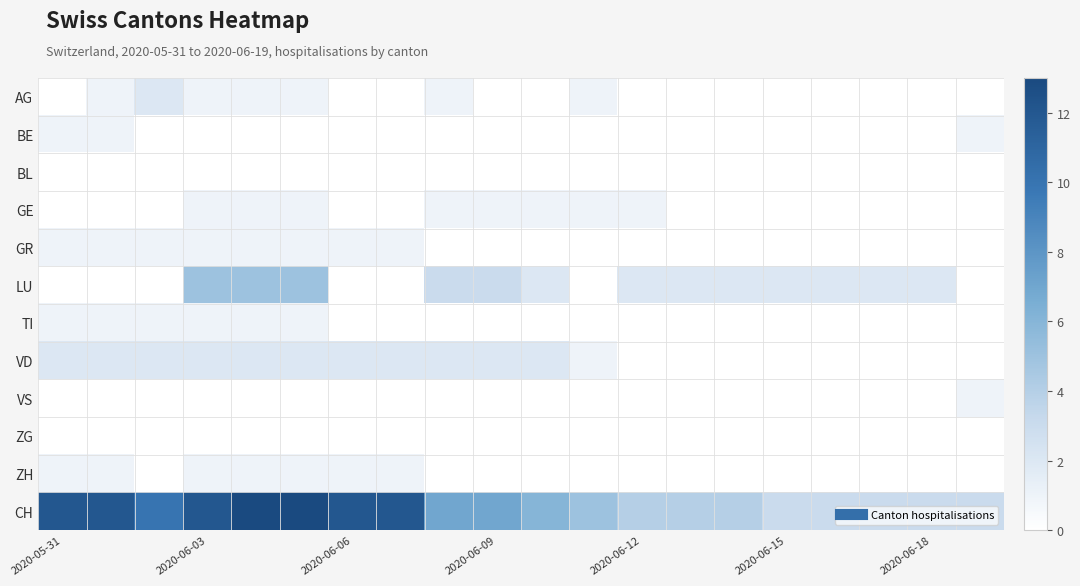

Which series has the widest spread of values?

CH